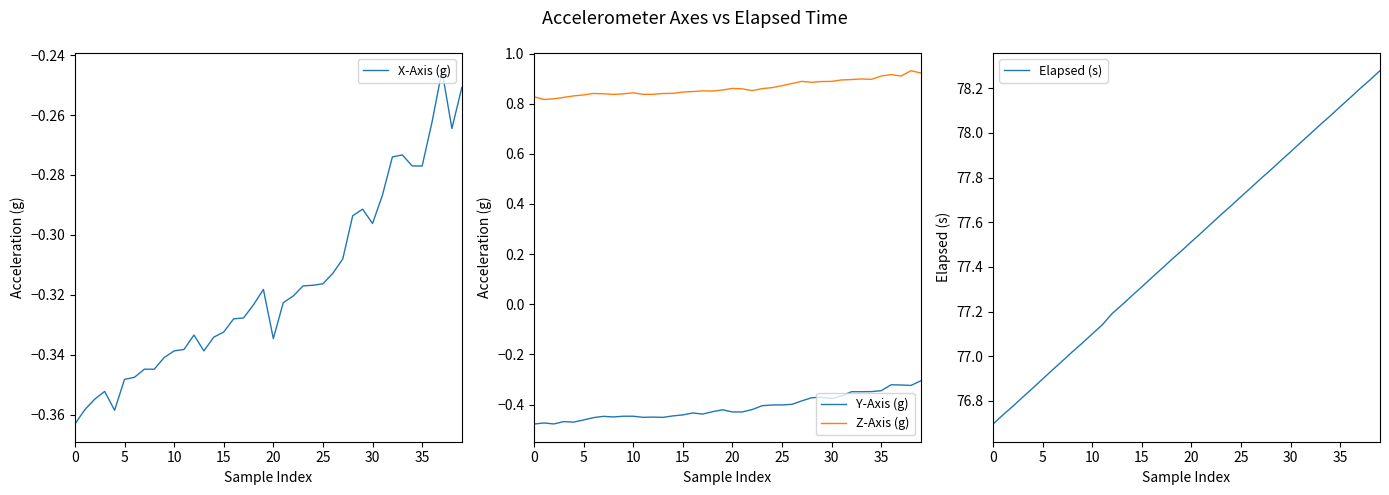

True or false: Elapsed (s) and Z-Axis (g) intersect in this chart.

False